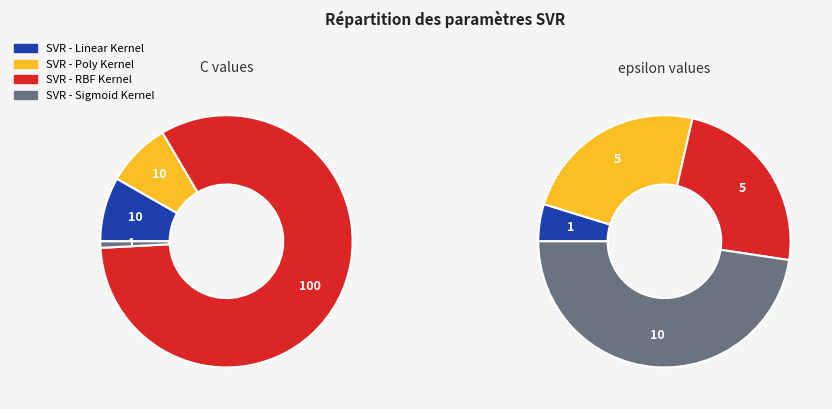

To the nearest percent, what is the difference between the largest and smallest slice percentages?

82%